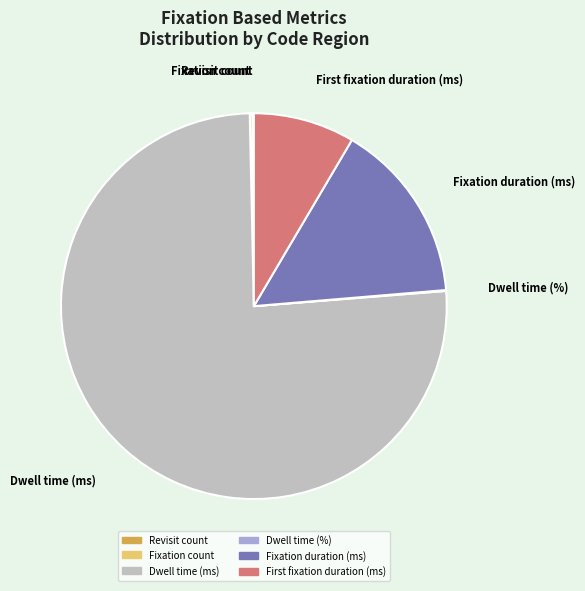

Does Dwell time (ms) account for over 50% of the chart?

Yes